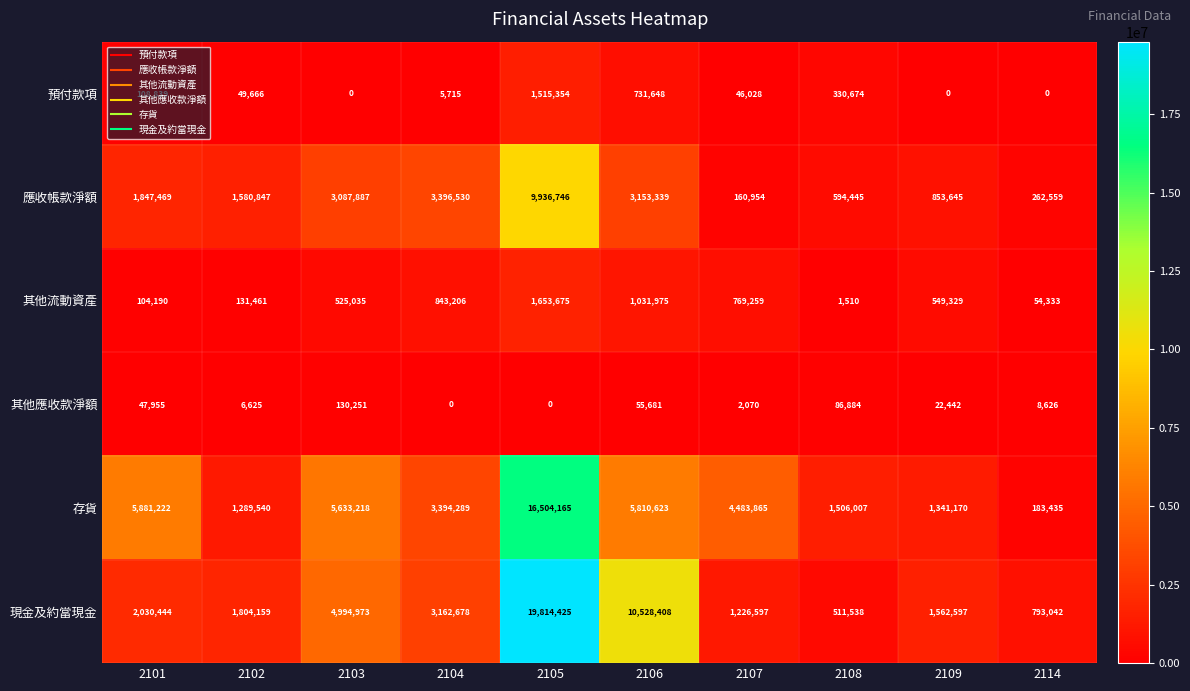

What is the total value across all series at 2109?

4329183